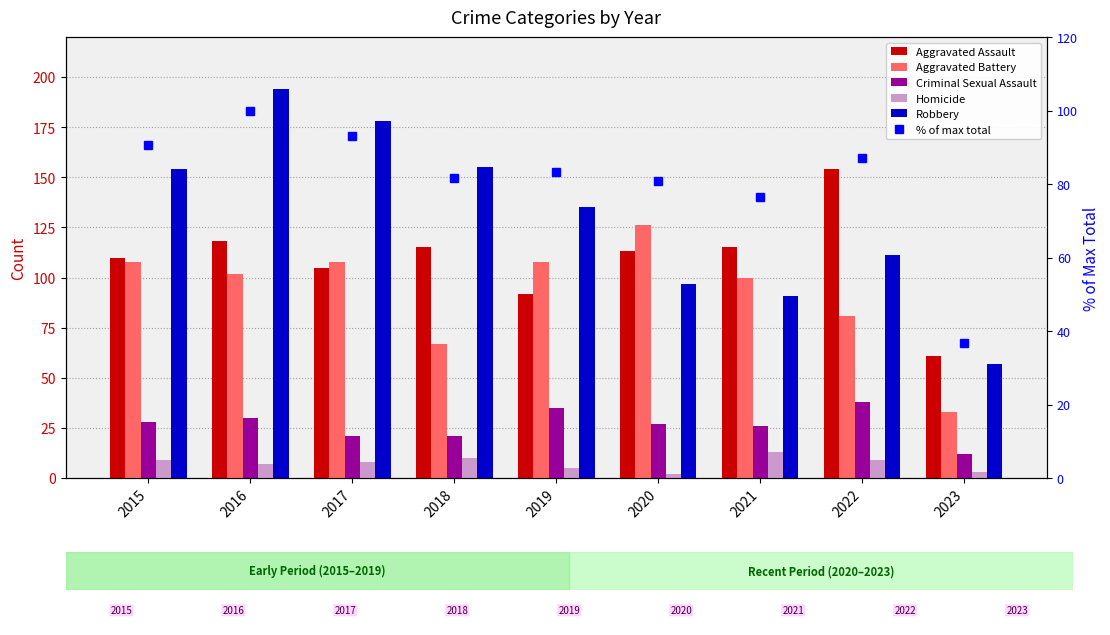

Count the number of categories in the chart.

9